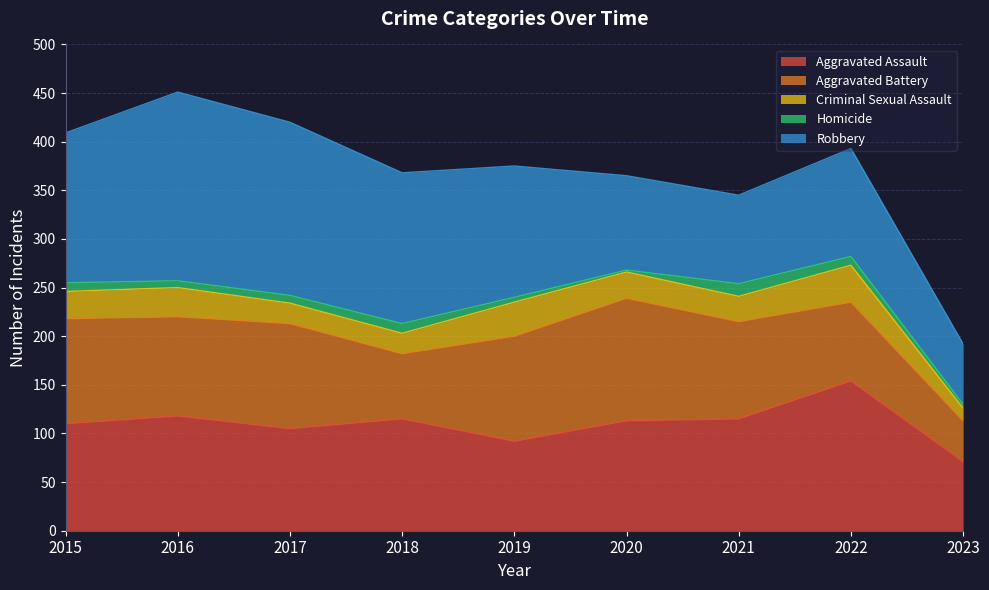

Reading right to left, transcribe all the data shown in this chart.

Aggravated Assault: 2023=71	2022=154	2021=115	2020=113	2019=92	2018=115	2017=105	2016=118	2015=110
Aggravated Battery: 2023=42	2022=81	2021=100	2020=126	2019=108	2018=67	2017=108	2016=102	2015=108
Criminal Sexual Assault: 2023=13	2022=38	2021=26	2020=27	2019=35	2018=21	2017=21	2016=30	2015=28
Homicide: 2023=4	2022=9	2021=13	2020=2	2019=5	2018=10	2017=8	2016=7	2015=9
Robbery: 2023=62	2022=111	2021=91	2020=97	2019=135	2018=155	2017=178	2016=194	2015=154